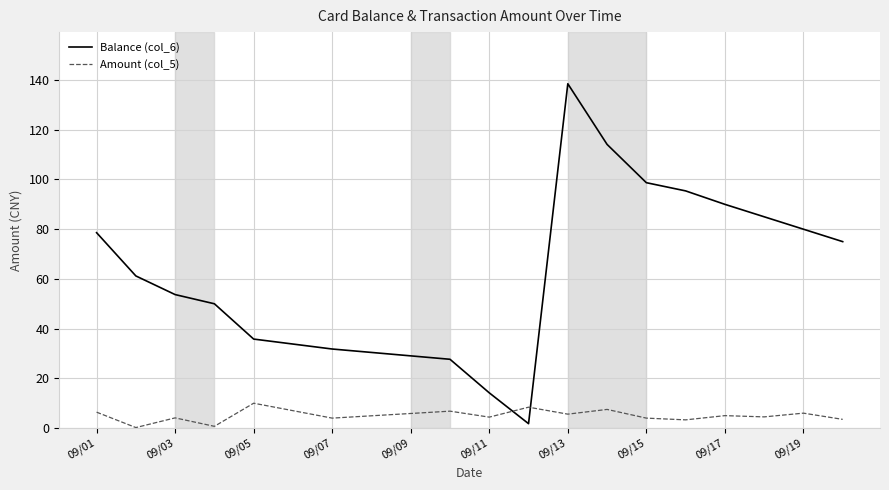

True or false: Amount (col_5) and Balance (col_6) intersect in this chart.

True